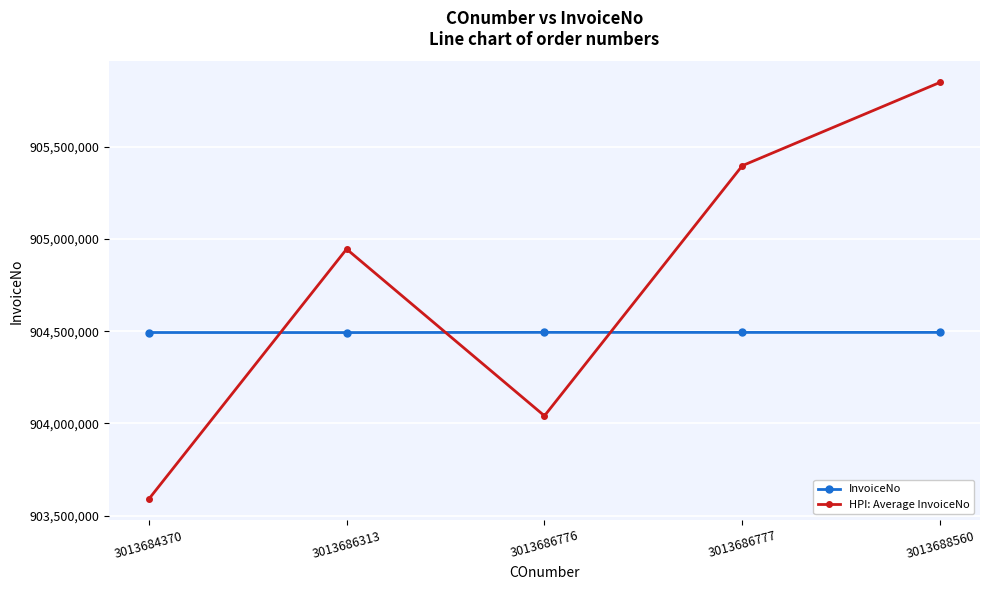

What are all the series names shown in the legend?

InvoiceNo, HPI: Average InvoiceNo